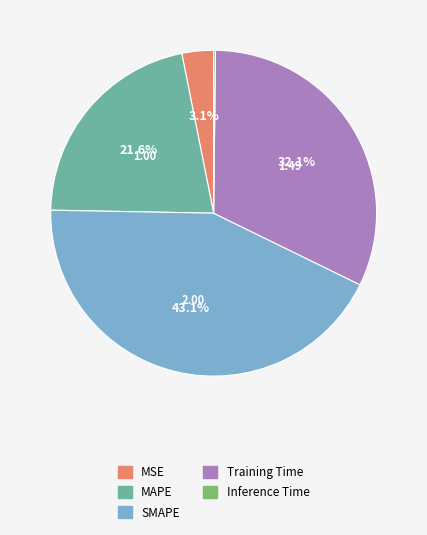

Which slice is the largest?

SMAPE